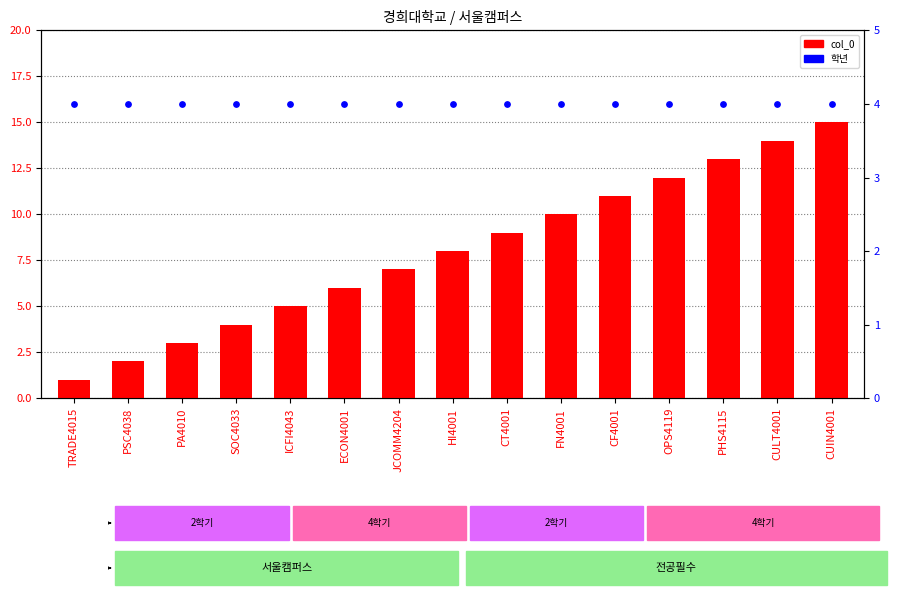

What is the total value across all series at OPS4119?

16